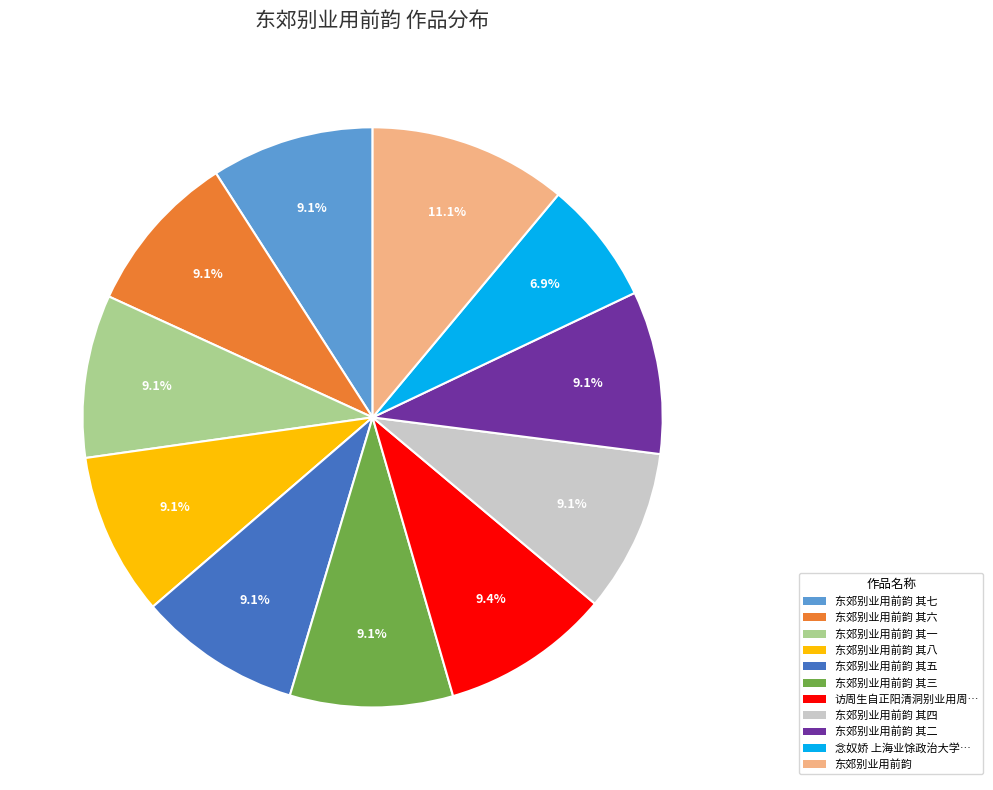

Is there a majority slice in this chart?

No